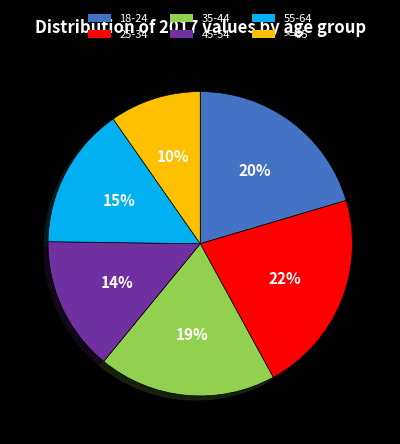

Is it true that 18-24 is 10% of the pie?

False